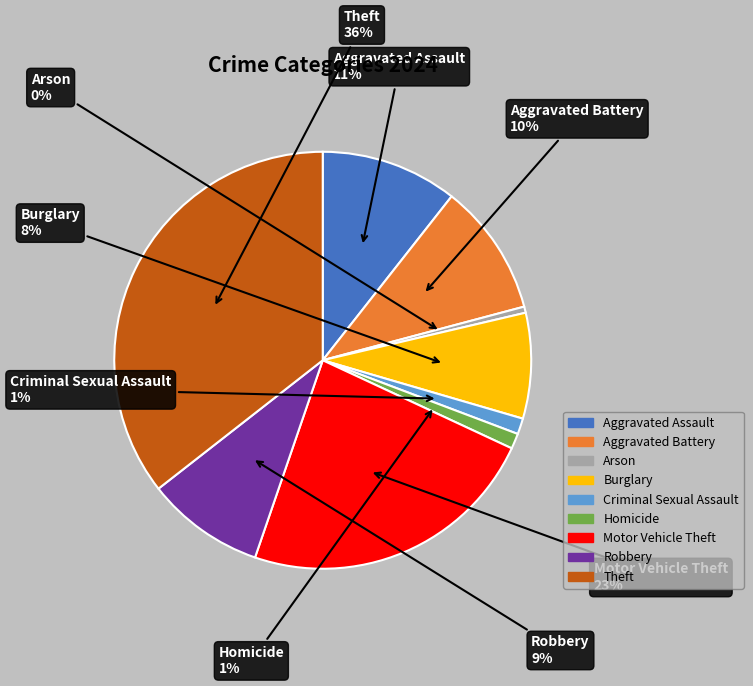

Do Theft and Robbery together represent more than half of the pie?

No